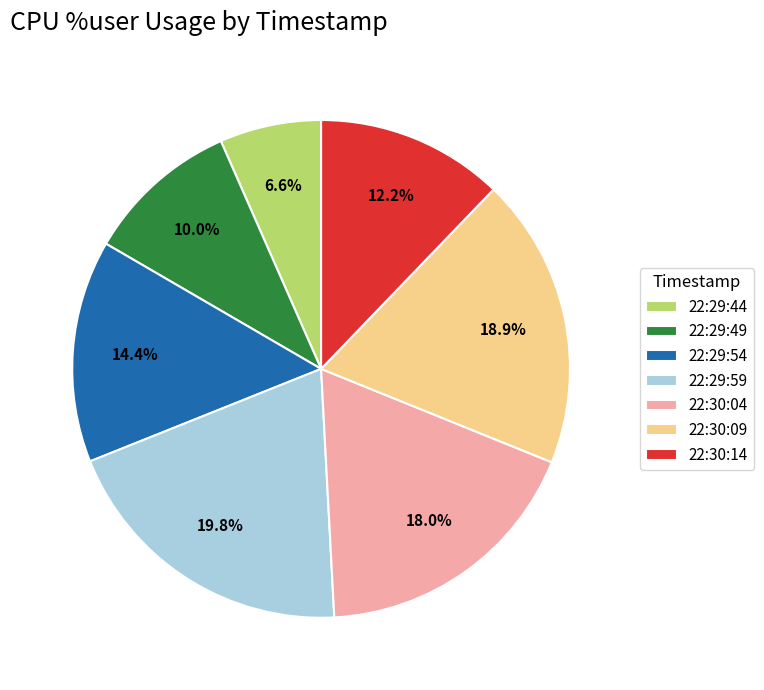

To the nearest percent, what is the difference between the 22:29:44 and 22:30:09 slice percentages?

12%